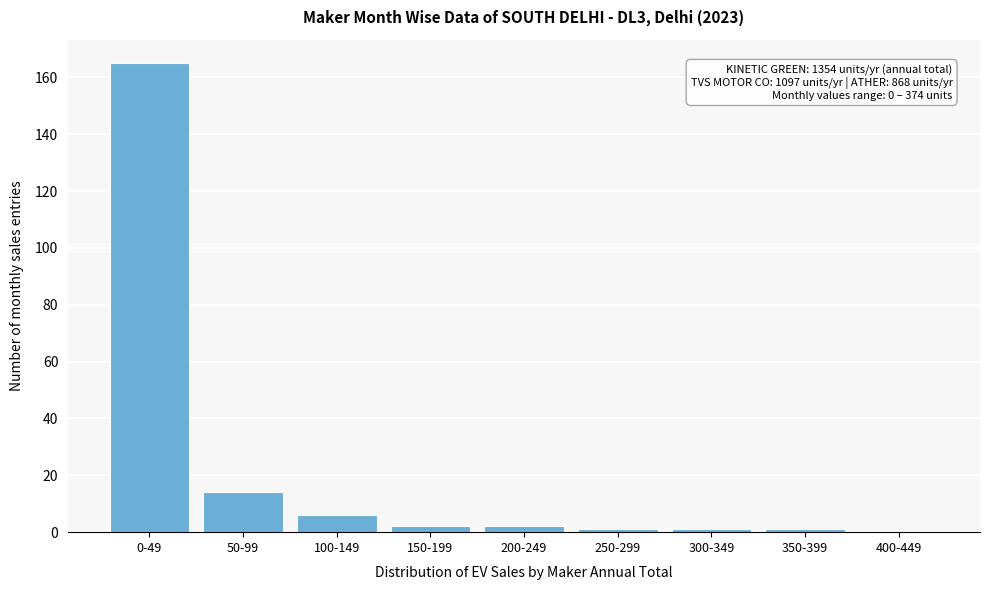

Reading right to left, what are all the values shown in this chart?

400-449=0	350-399=1	300-349=1	250-299=1	200-249=2	150-199=2	100-149=6	50-99=14	0-49=165